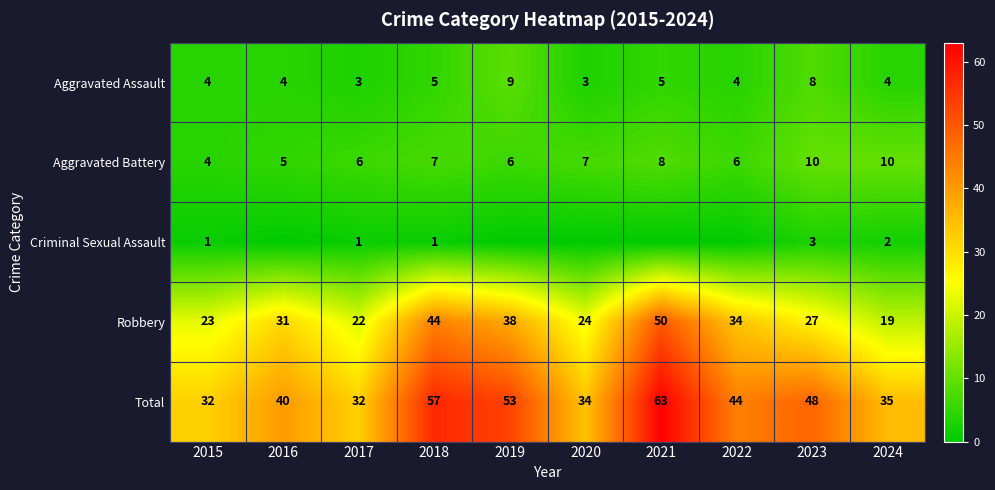

Is the value of Aggravated Battery at 2021 greater than the value of Aggravated Assault at 2022?

Yes